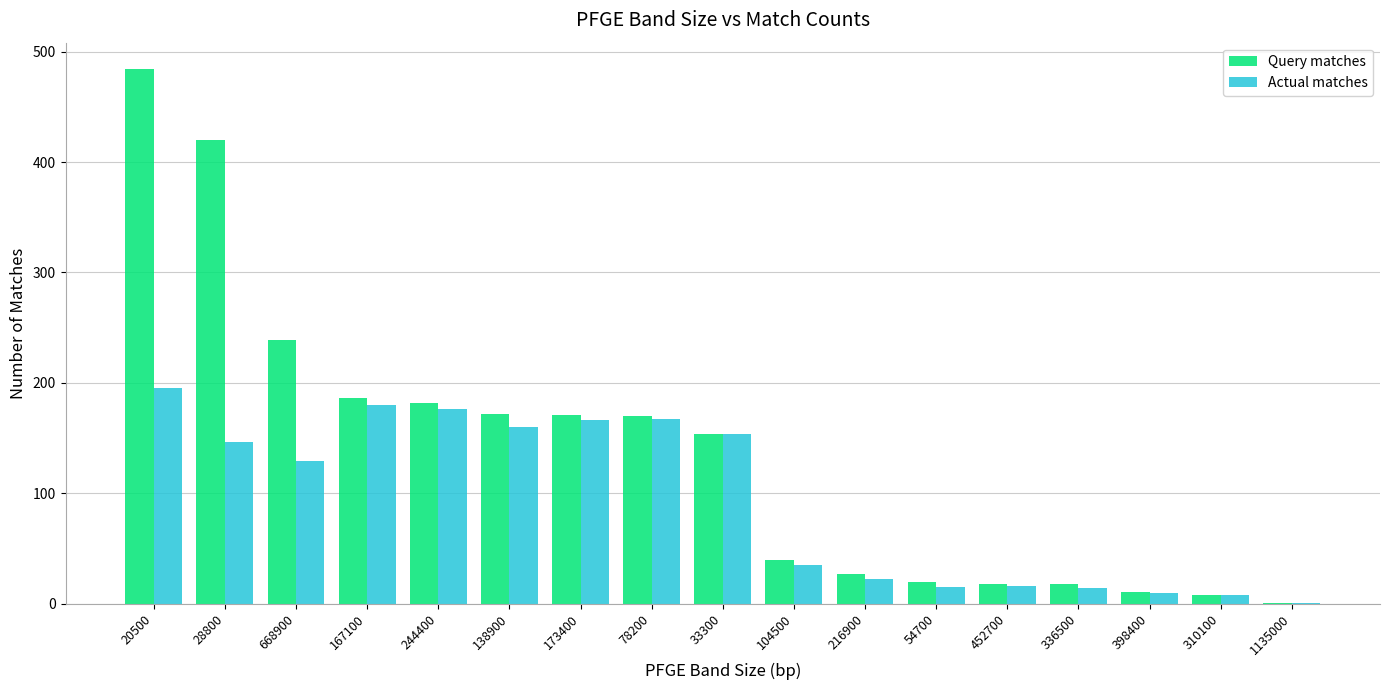

At which label does Actual matches reach its peak?

20500